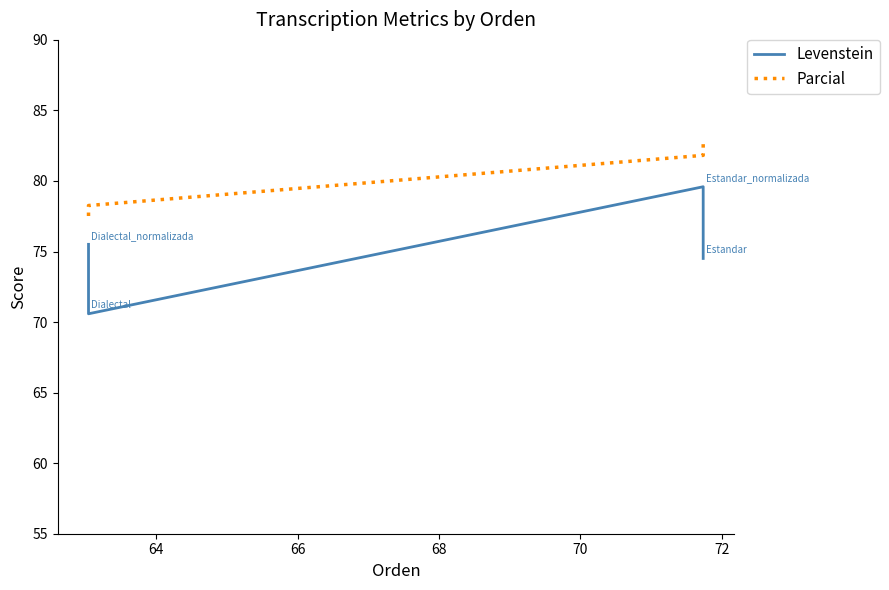

Reading left to right, transcribe all the data shown in this chart.

Levenstein: 74.5	79.6	70.6	75.5
Parcial: 82.6	81.8	78.3	77.3